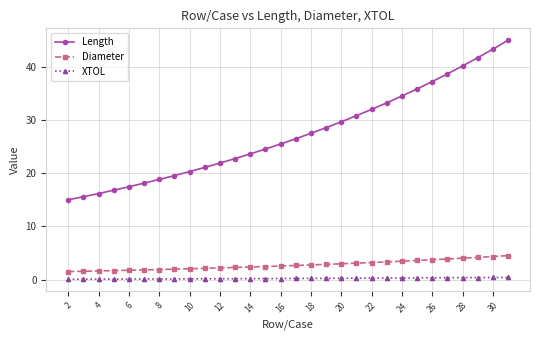

List the series in order of their peak value, lowest first.

XTOL, Diameter, Length